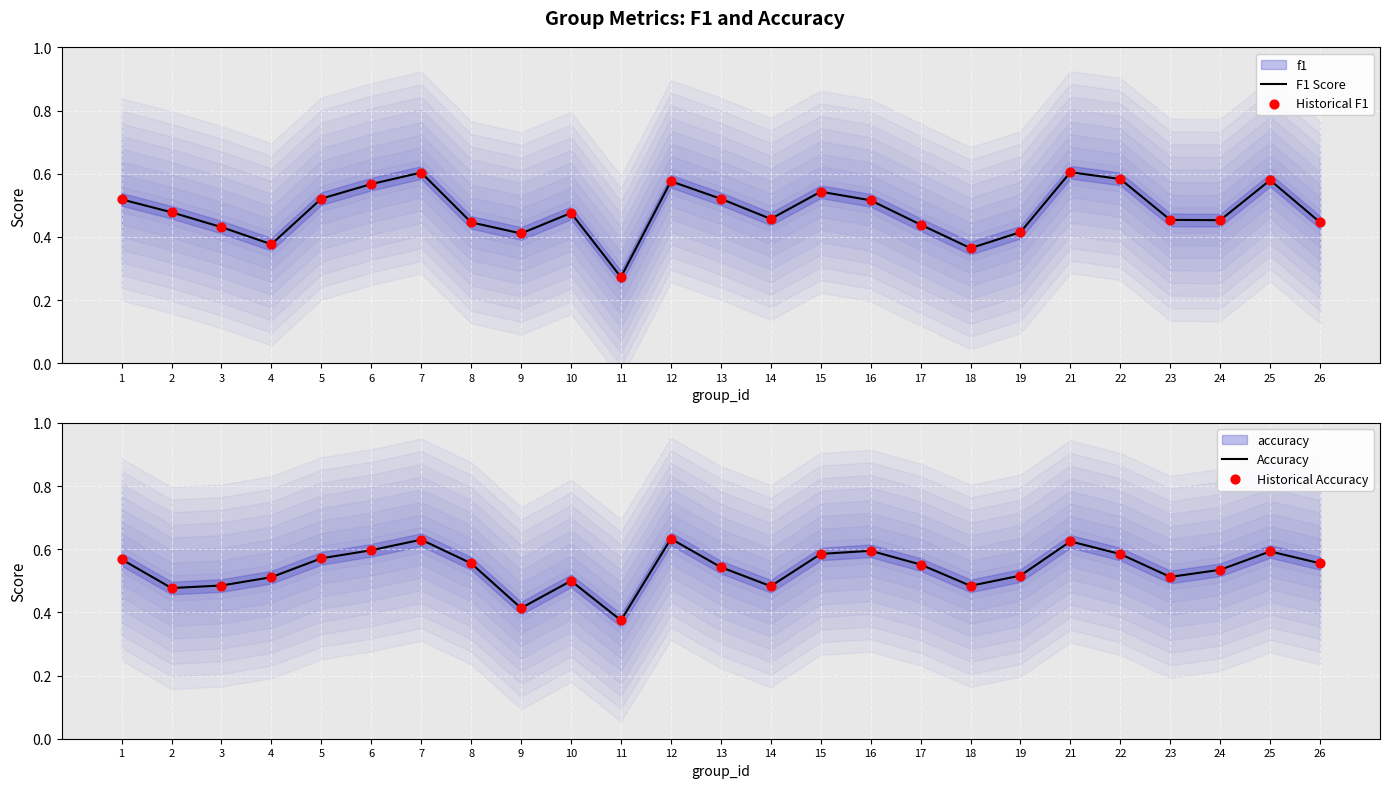

Which series has the largest Y range (max minus min)?

F1 Score